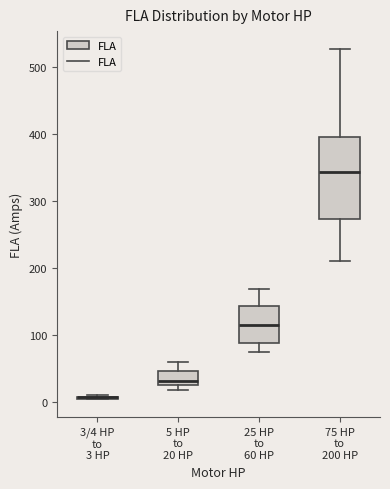

Reading left to right, transcribe this box plot: for each box, give where its median line is, the range the box spans, and where its two whiskers end, as read against the y-axis. The values are not printed on the chart, so give them approximately, as read against the axis.

3/4 HP to 3 HP: box collapsed to a line at 10, whiskers 0 to 10
5 HP to 20 HP: median 30, box 20 to 50, whiskers 20 (just below the box's lower edge) to 60
25 HP to 60 HP: median 110, box 90 to 140, whiskers 70 to 170
75 HP to 200 HP: median 340, box 270 to 400, whiskers 210 to 530